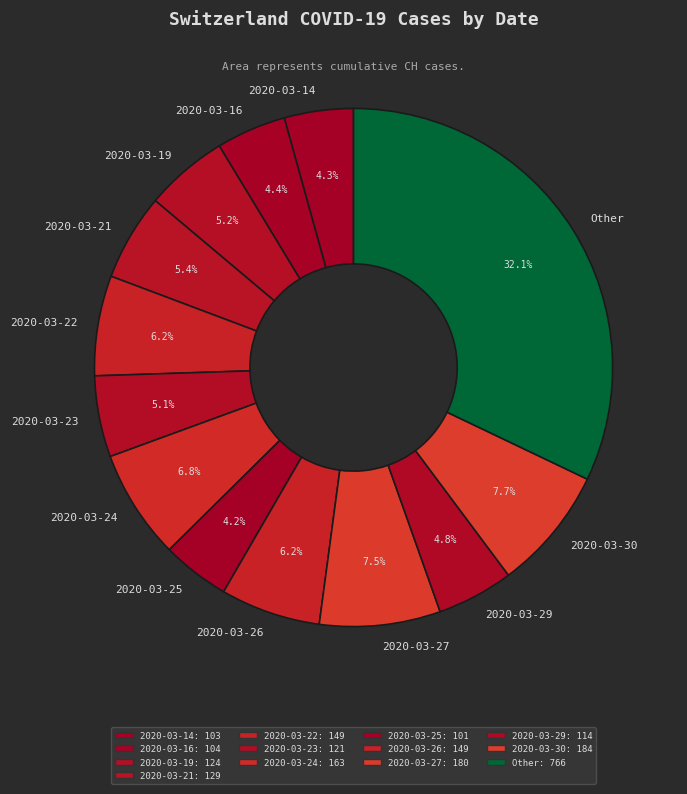

What is the largest slice in the pie chart?

Other